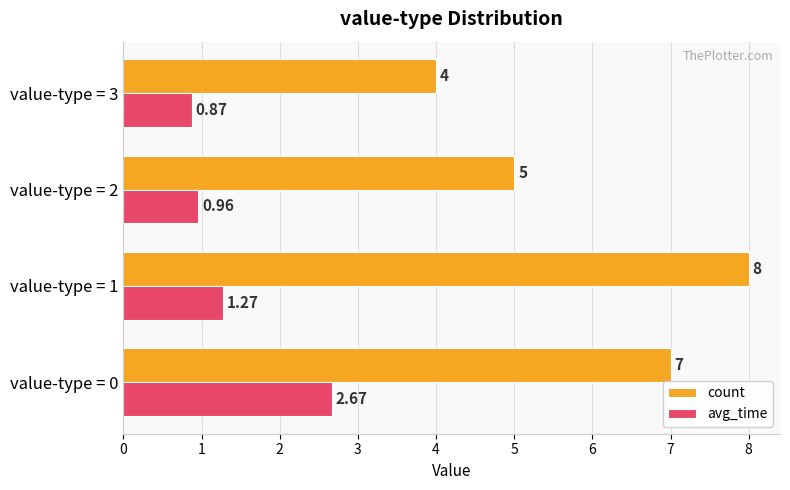

Rank the categories by count value from lowest to highest.

value-type = 3, value-type = 2, value-type = 0, value-type = 1